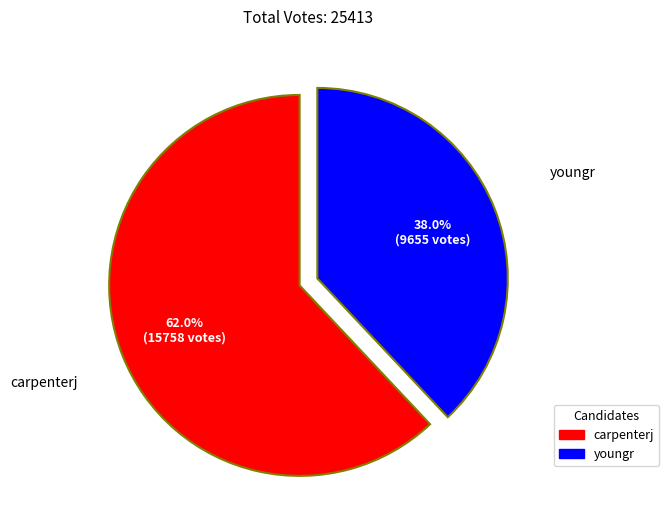

To the nearest percent, what percentage of the pie is youngr?

38%